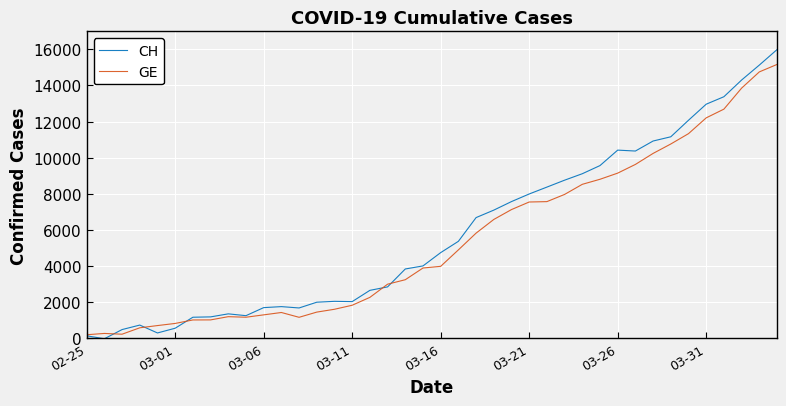

What is the maximum value shown in the chart?

15987.1